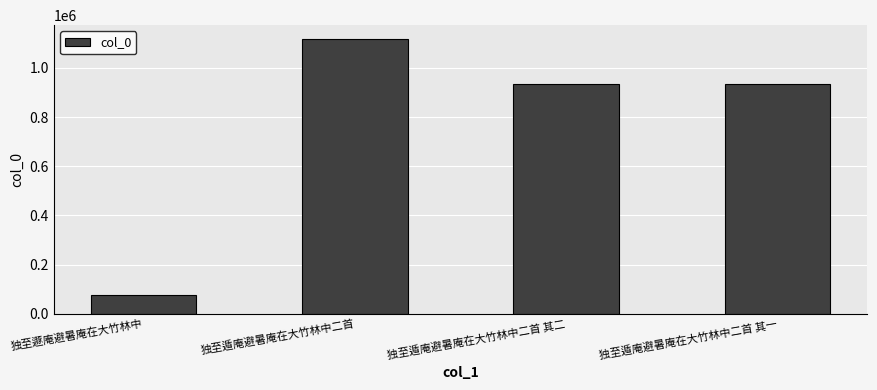

What is the sum of all values?

3061593